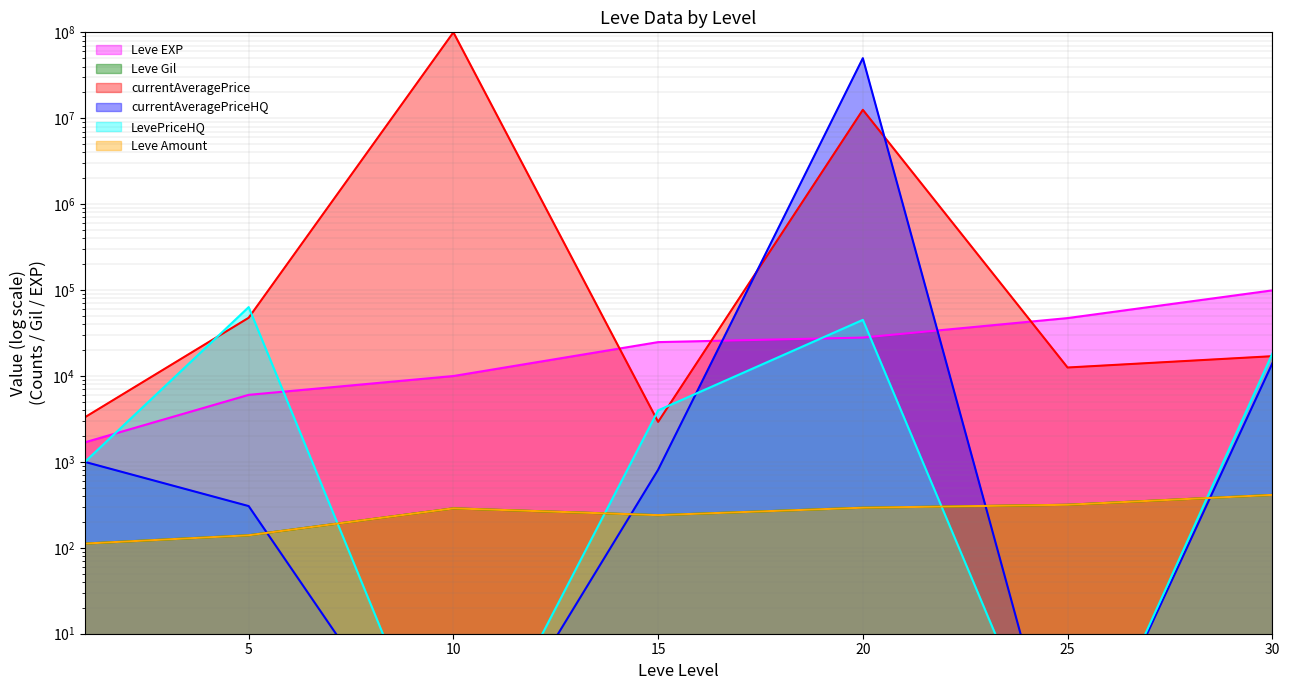

What is the value of the currentAveragePriceHQ point at the 3rd from the left?

0.1